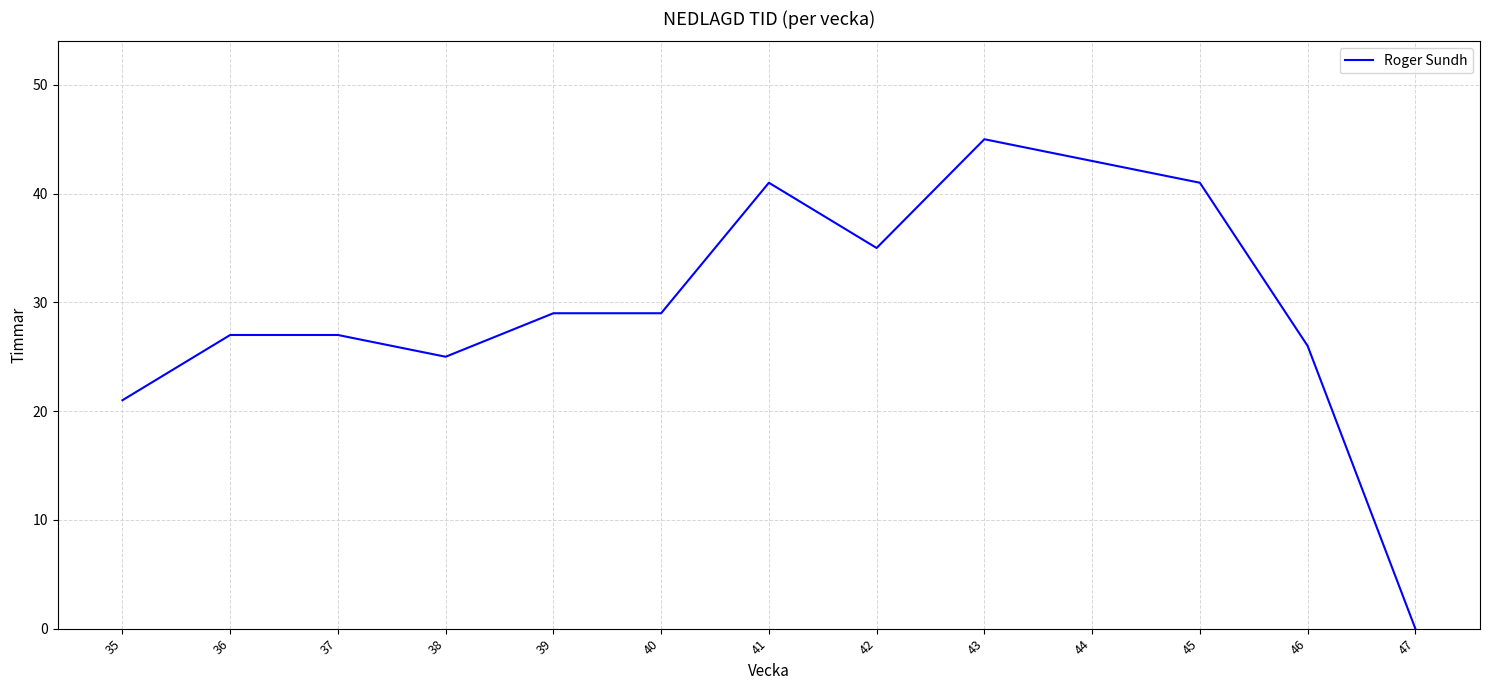

What is the sum of the values at 42 and 38?

60